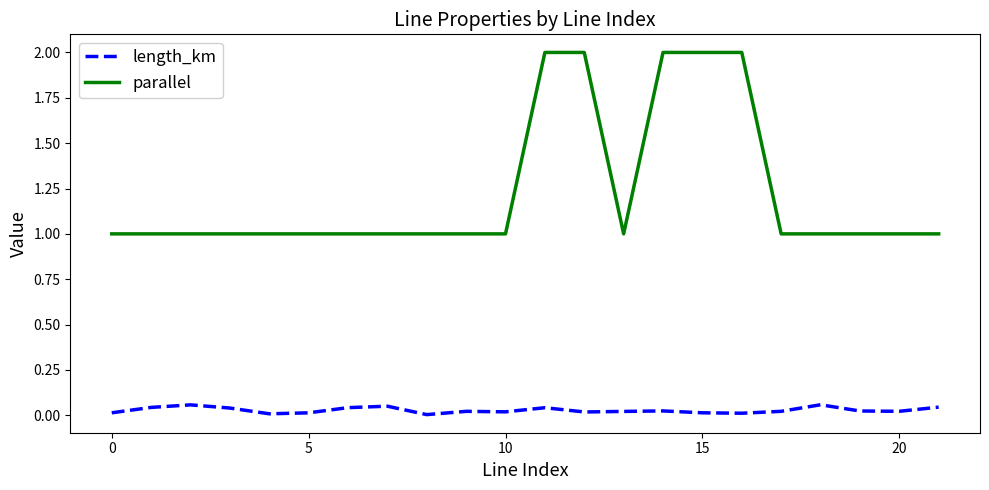

What is the difference between the maximum and minimum values in the parallel series?

1.0